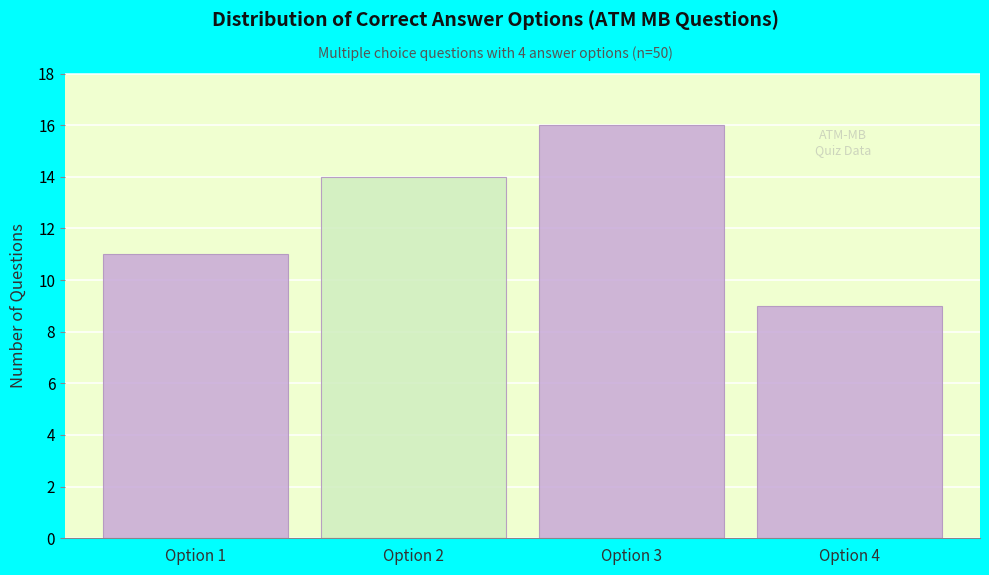

Reading left to right, what are all the values shown in this chart?

Option 1=11	Option 2=14	Option 3=16	Option 4=9